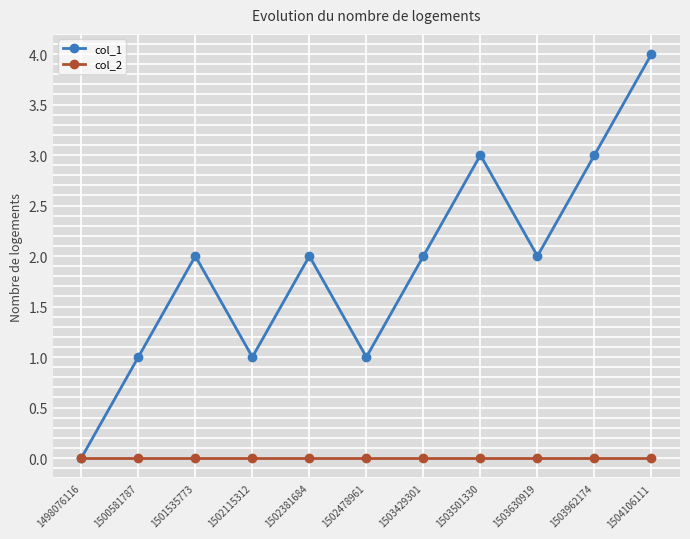

What is the difference between the second highest and second lowest values in the col_1 series?

2